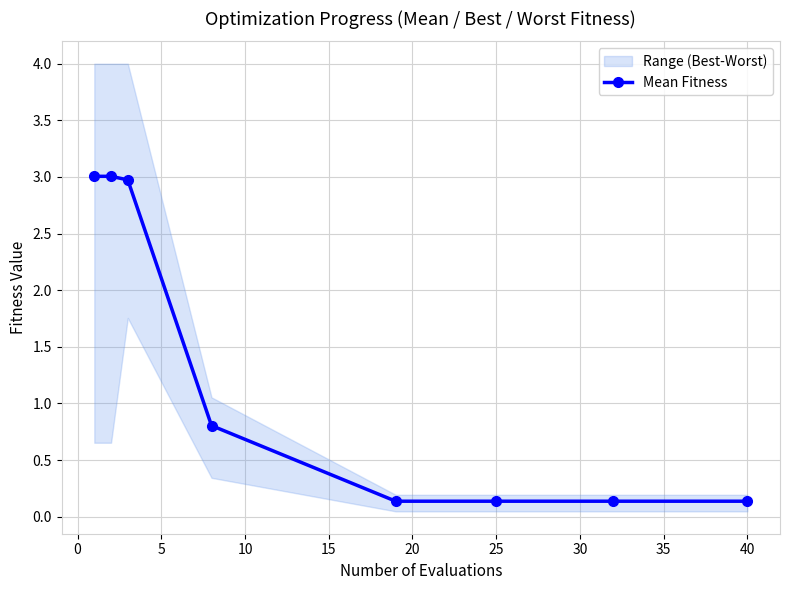

True or false: Mean Fitness has more than 2 points higher than both neighbors.

False